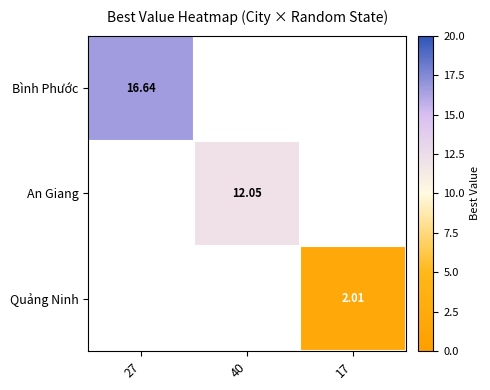

At which label does Bình Phước reach its minimum?

27